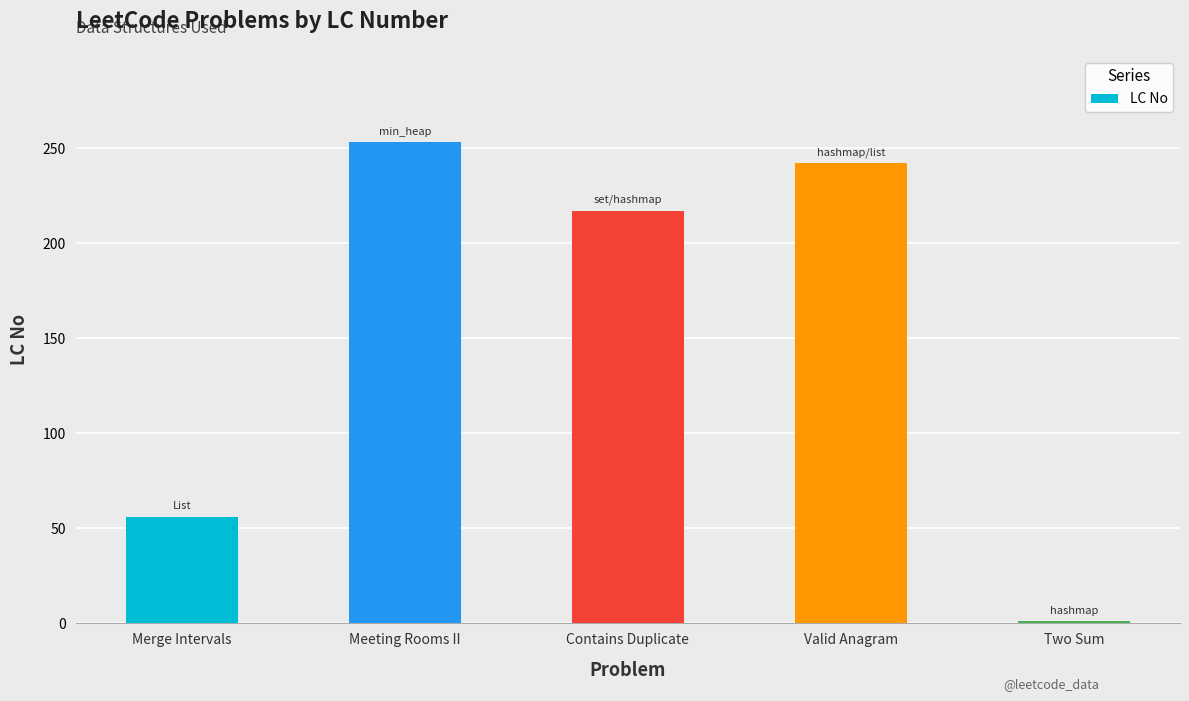

Reading left to right, list all the values displayed in this chart.

Merge Intervals=56	Meeting Rooms II=253	Contains Duplicate=217	Valid Anagram=242	Two Sum=1